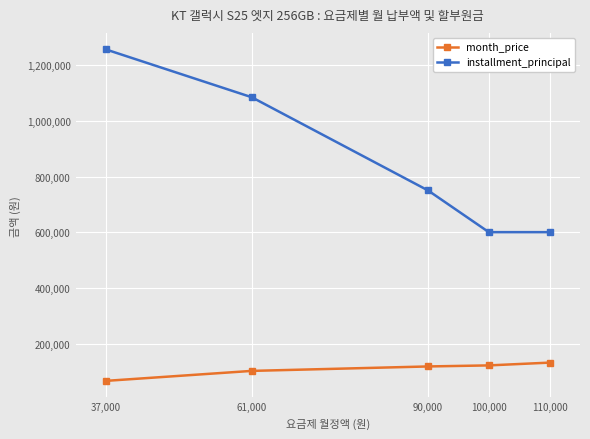

What is the total value across all series at 90,000?

869979